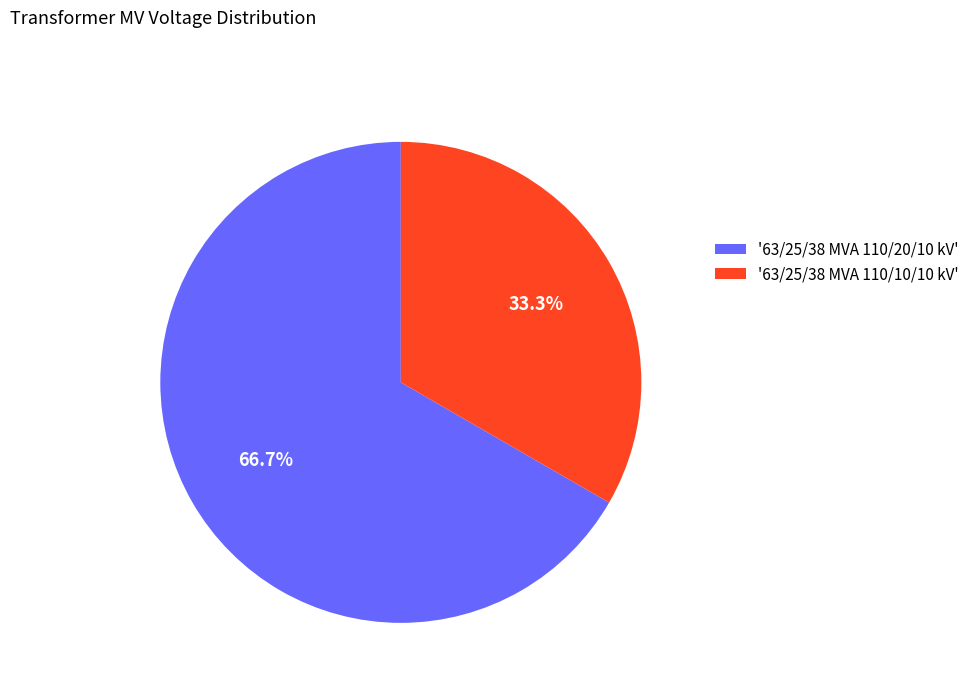

What is the smallest slice in the pie chart?

'63/25/38 MVA 110/10/10 kV'